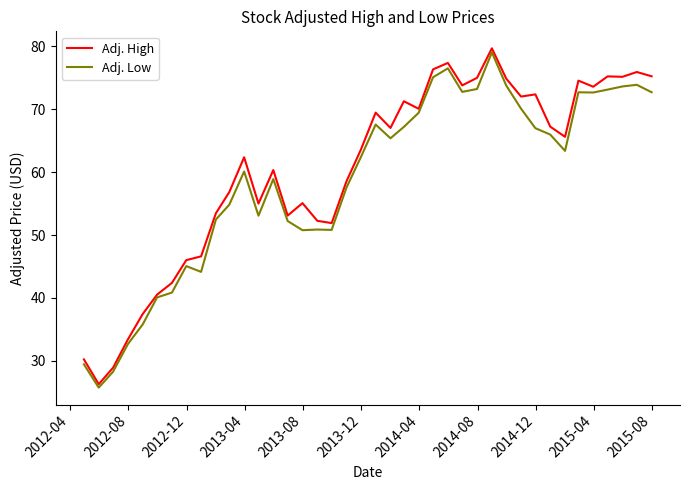

How many values in the Adj. High series exceed 65?

20